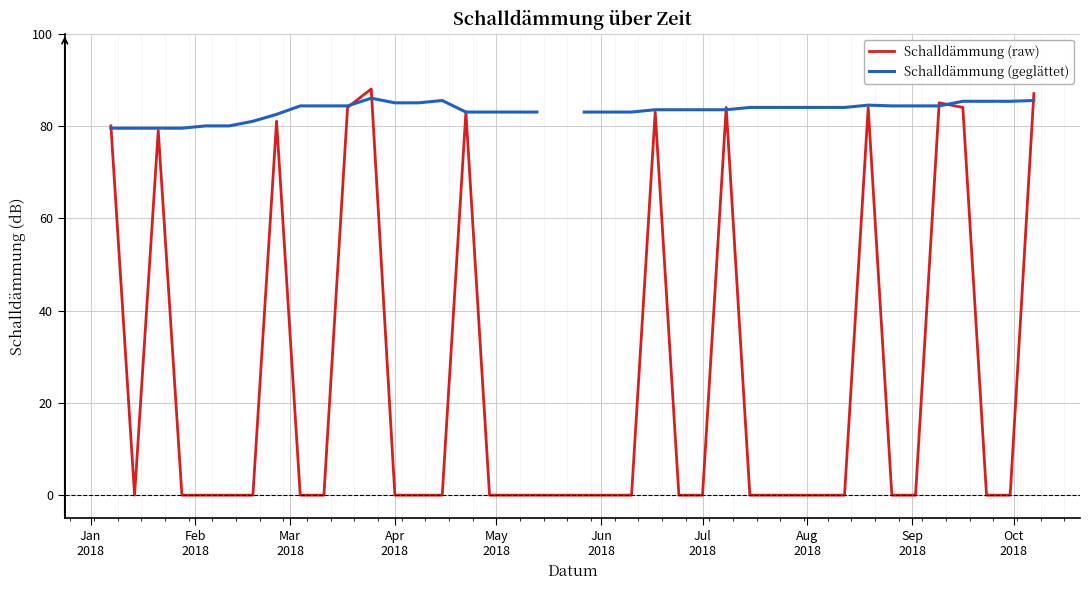

How many lines are shown in the chart?

2